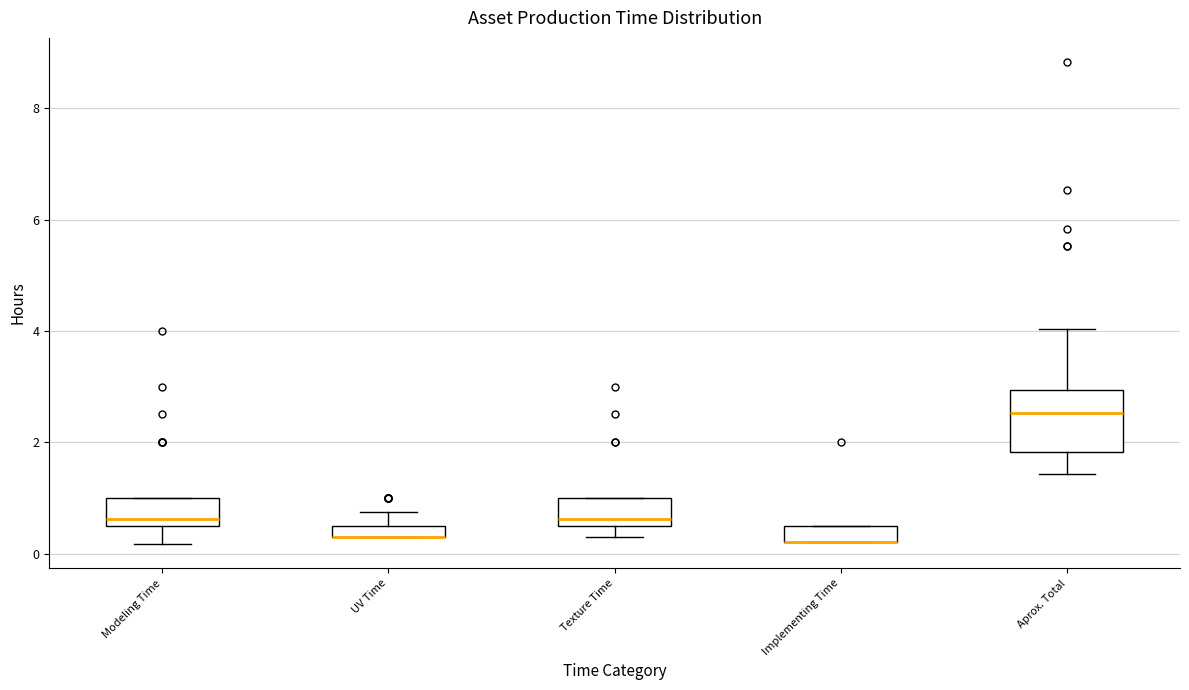

Where is the upper edge of the box for Aprox. Total on the y-axis? The values are not printed on the chart, so give them approximately, as read against the axis.

3.0